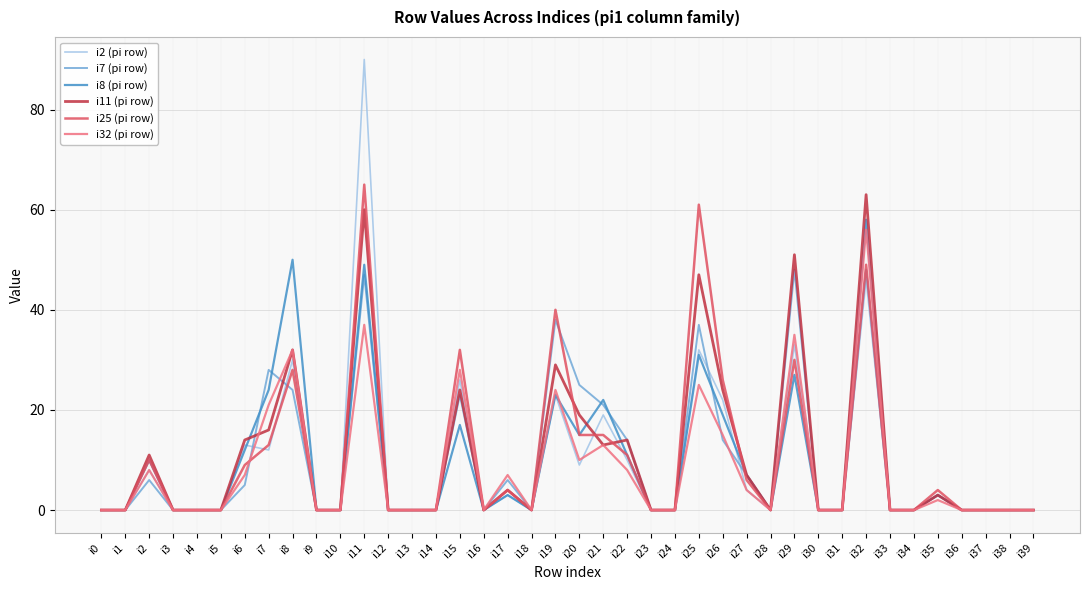

Which category has the highest value in the i8 (pi row) series?

i32